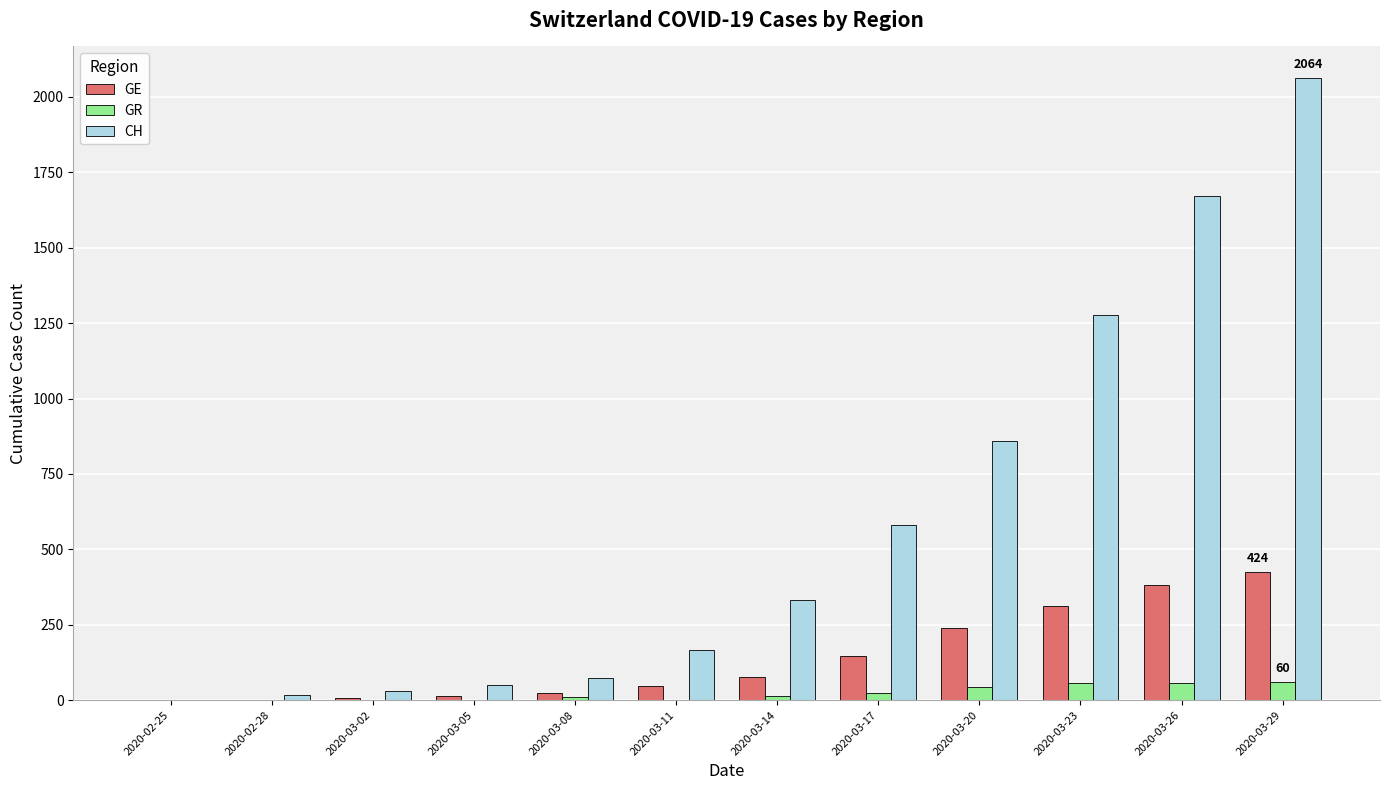

How many groups of bars are there?

12